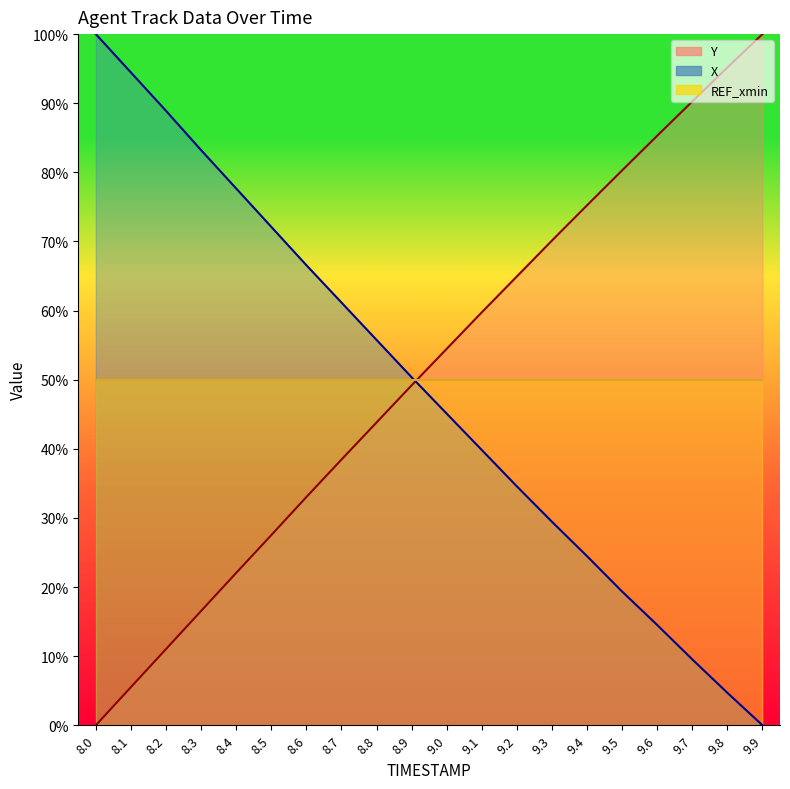

What is the difference between the highest and lowest values at 8.6?

33.6